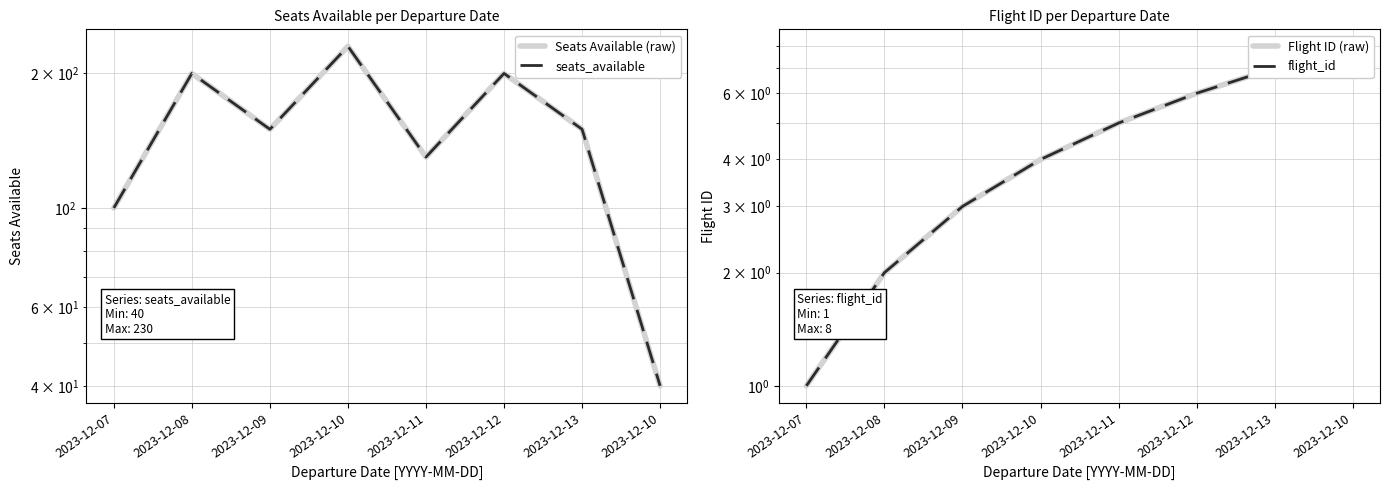

What is the sum of all flight_id values?

36